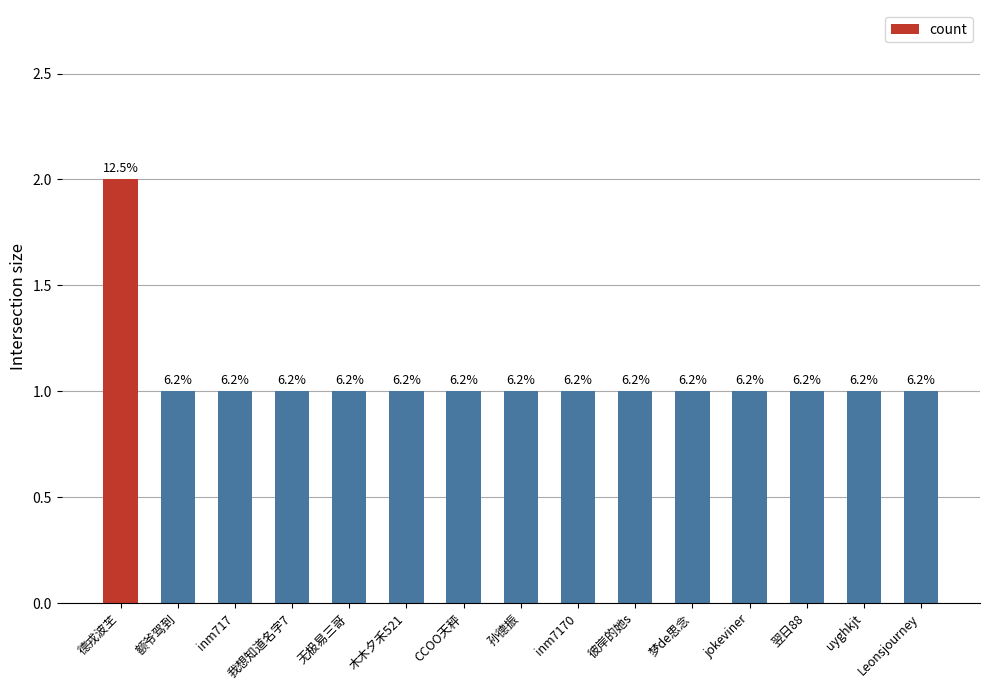

At which label is the value closest to 1?

额爷驾到